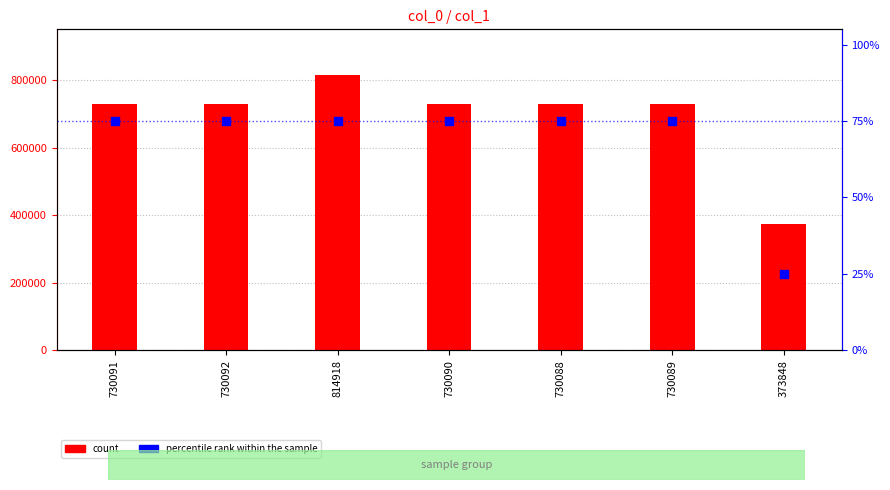

Is the value of percentile rank within the sample at 730088 greater than the value of count at 730092?

No